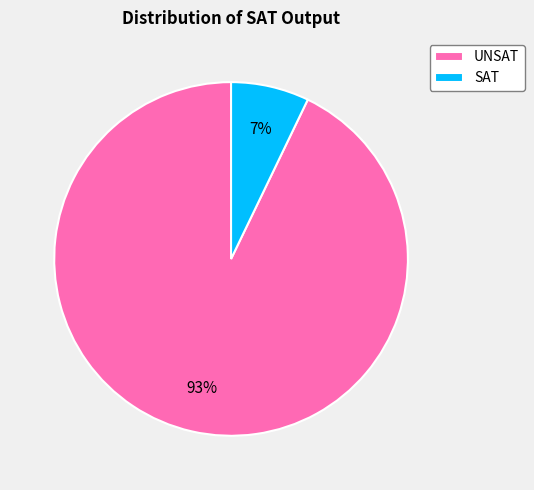

Is the sum of SAT and UNSAT greater than half?

Yes